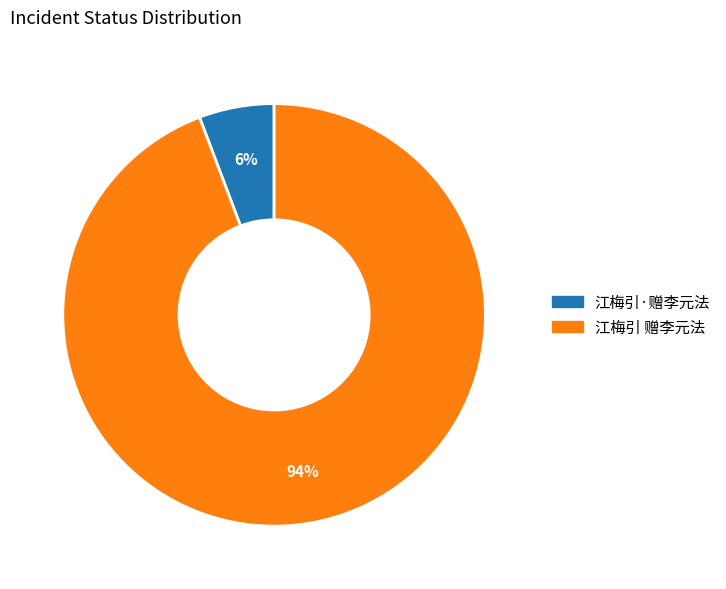

What percentage is the 江梅引 赠李元法 slice, to the nearest percent?

94%